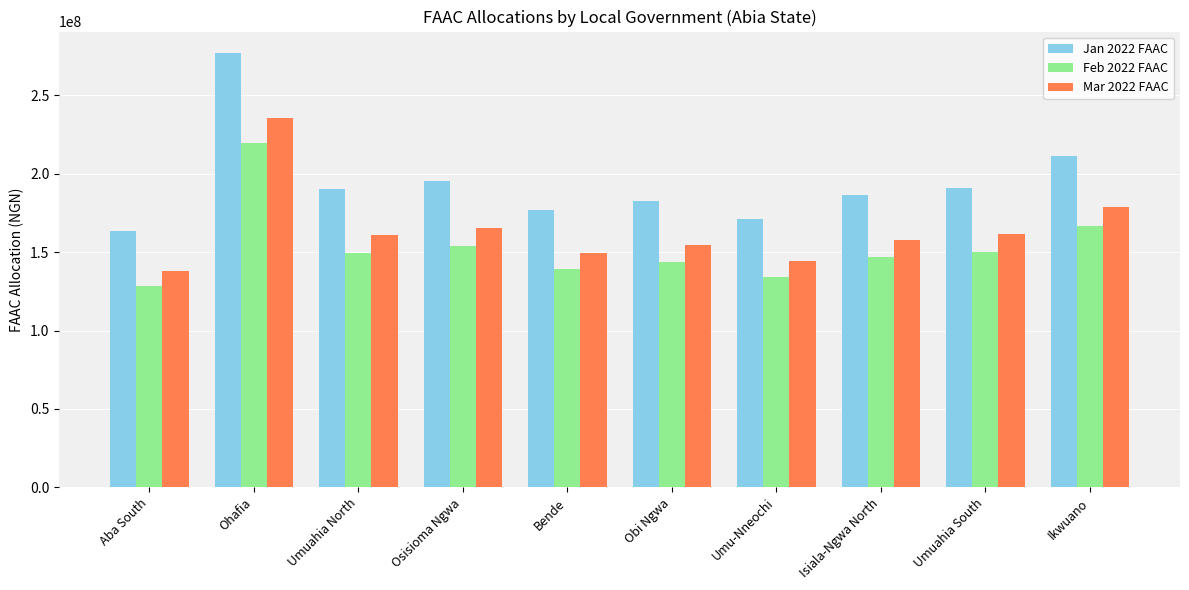

Which series changed the most between Ohafia and Osisioma Ngwa?

Jan 2022 FAAC